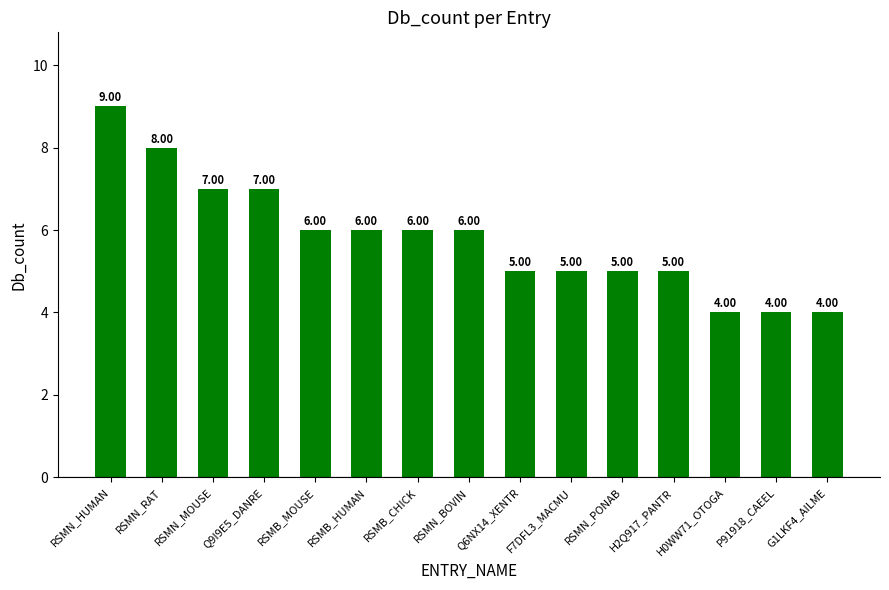

The chart shows a value of 11 at RSMN_RAT. True or false?

False